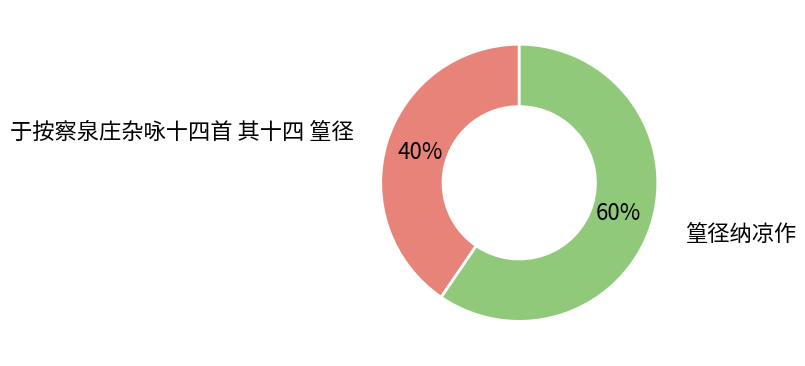

Is there any slice that represents more than half of the pie?

Yes